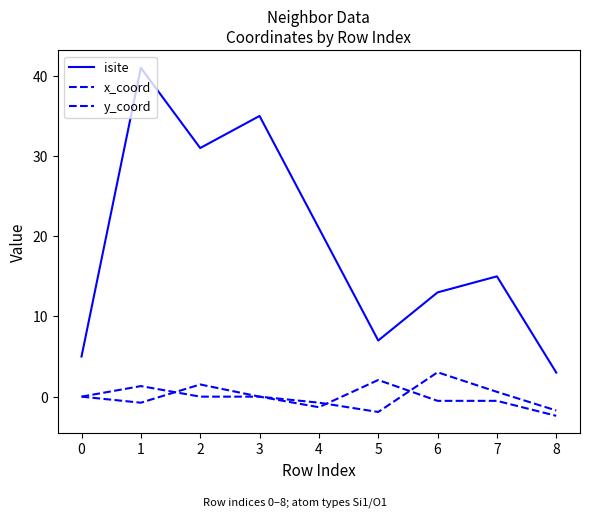

How many lines are shown in the chart?

3